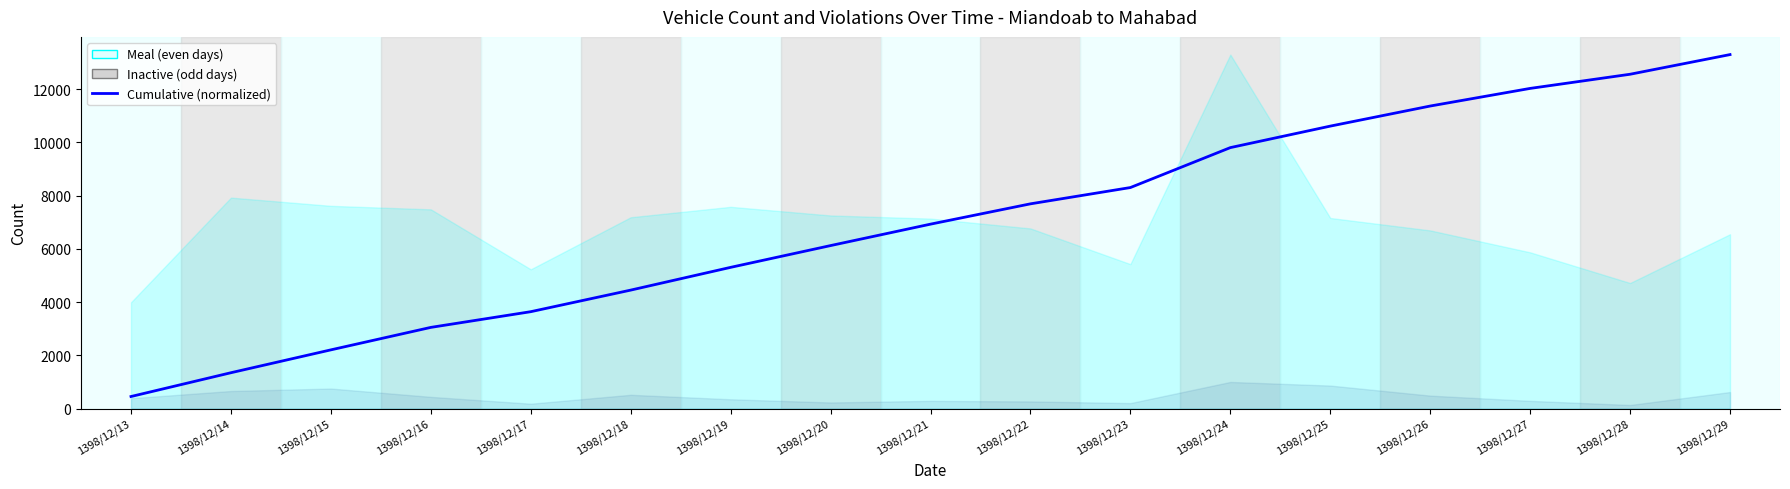

Which label corresponds to the largest value in the chart?

1398/12/29